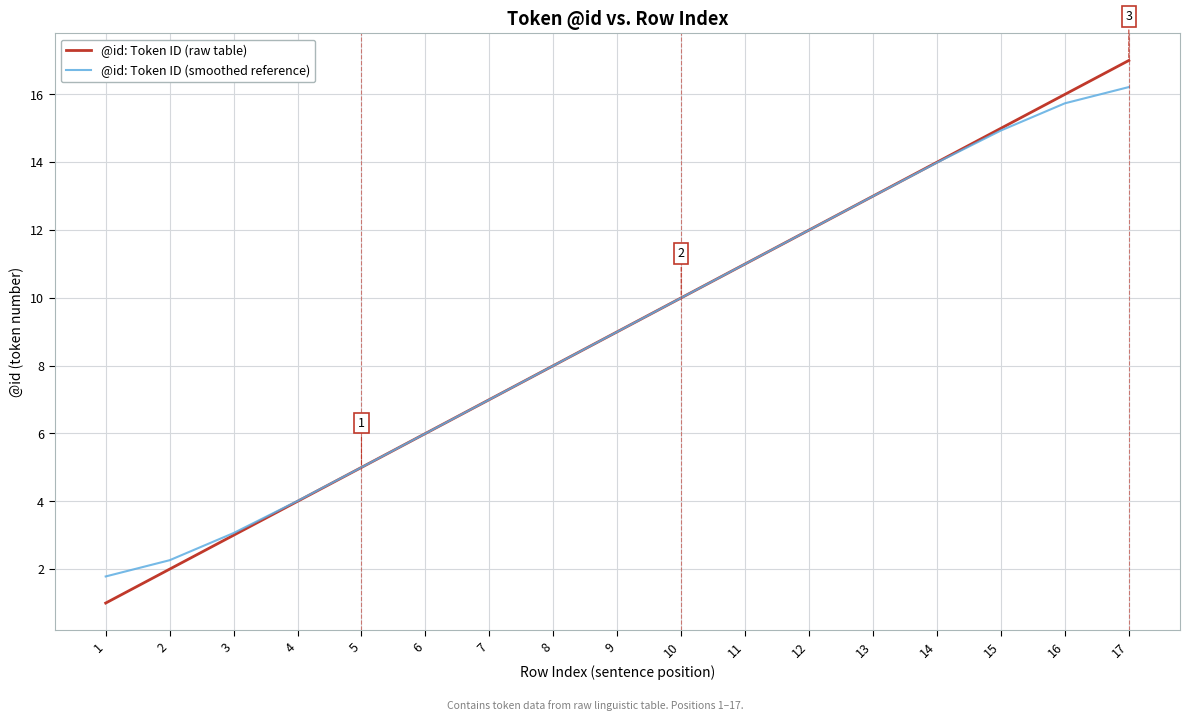

Reading right to left, extract all data points from this chart.

@id: Token ID (raw table): 17.0	16.0	15.0	14.0	13.0	12.0	11.0	10.0	9.0	8.0	7.0	6.0	5.0	4.0	3.0	2.0	1.0
@id: Token ID (smoothed reference): 16.2	15.7	14.9	14.0	13.0	12.0	11.0	10.0	9.0	8.0	7.0	6.0	5.0	4.0	3.1	2.3	1.8